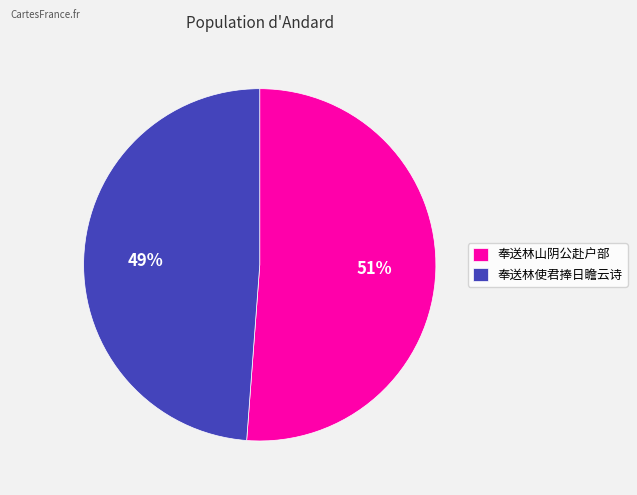

To the nearest percent, what is the combined percentage of 奉送林使君捧日瞻云诗 and 奉送林山阴公赴户部?

100%